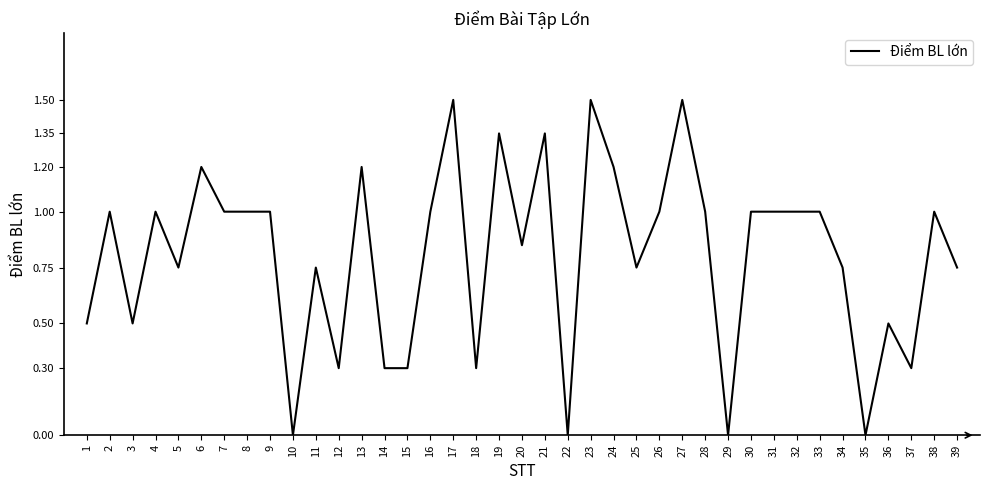

How many values are below 1?

18